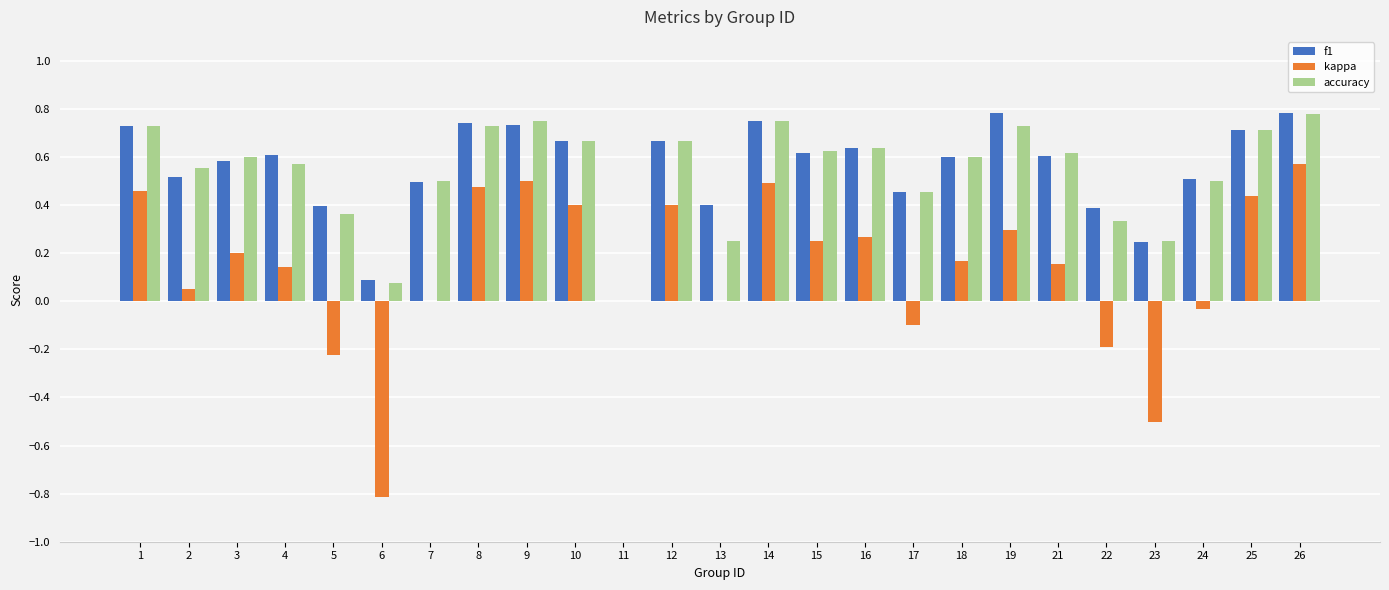

Is the value of accuracy at 23 greater than the value of f1 at 22?

No